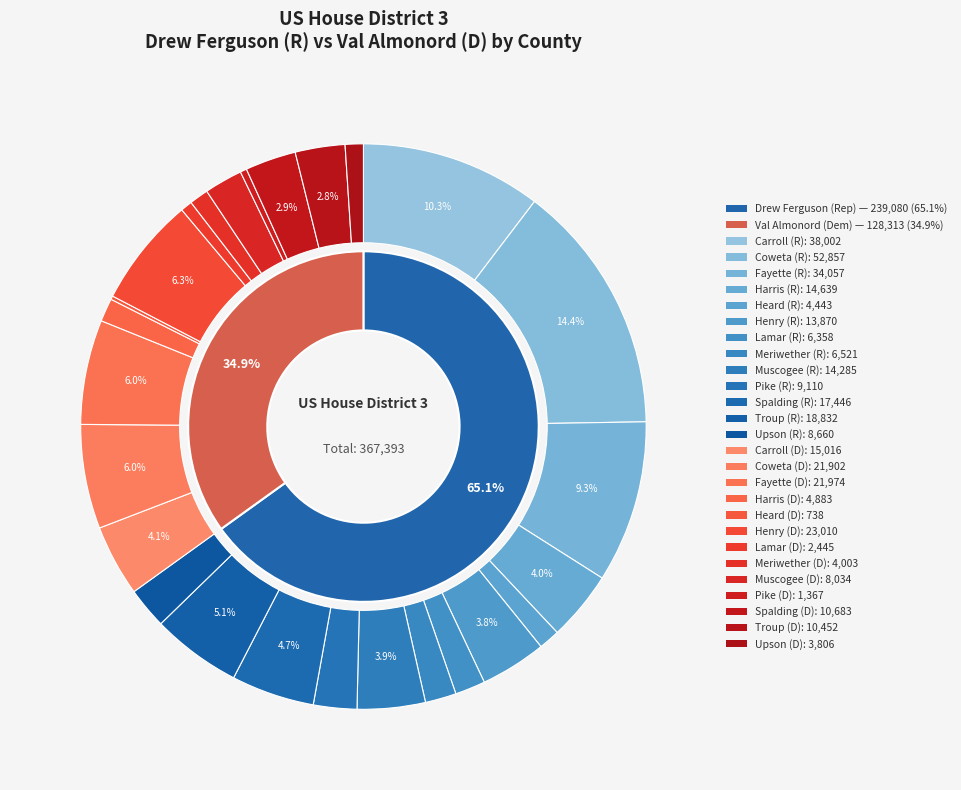

What is the change in value from Coweta to Harris?

-55237